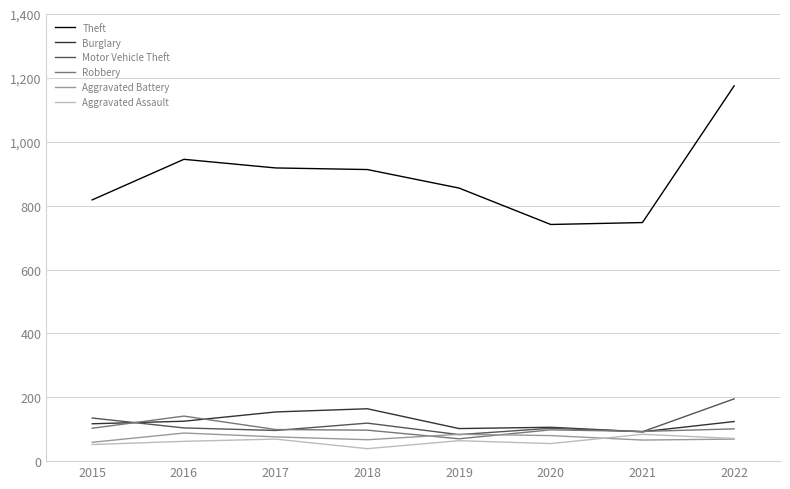

At which category is the sum across all series the highest?

2022